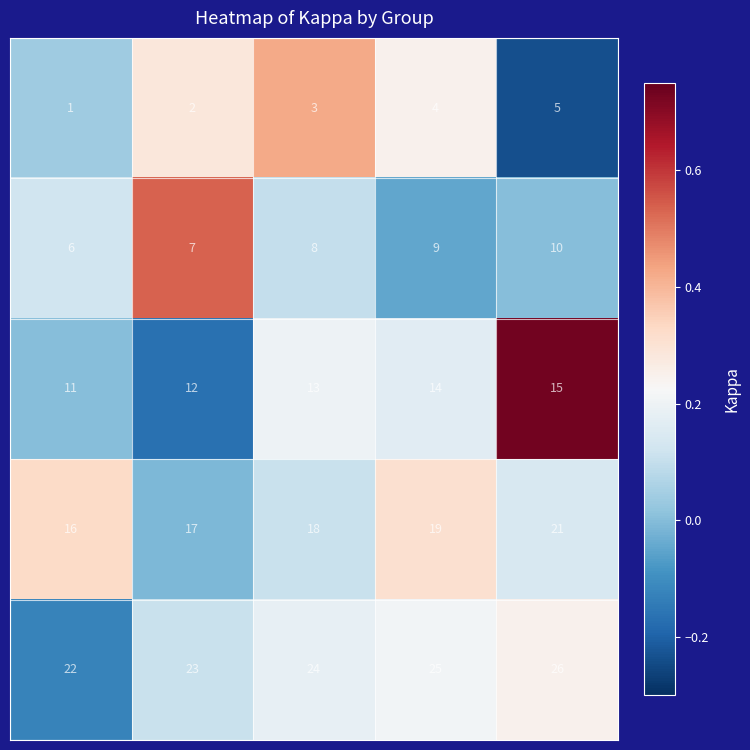

At how many categories does at least one series exceed 6?

5